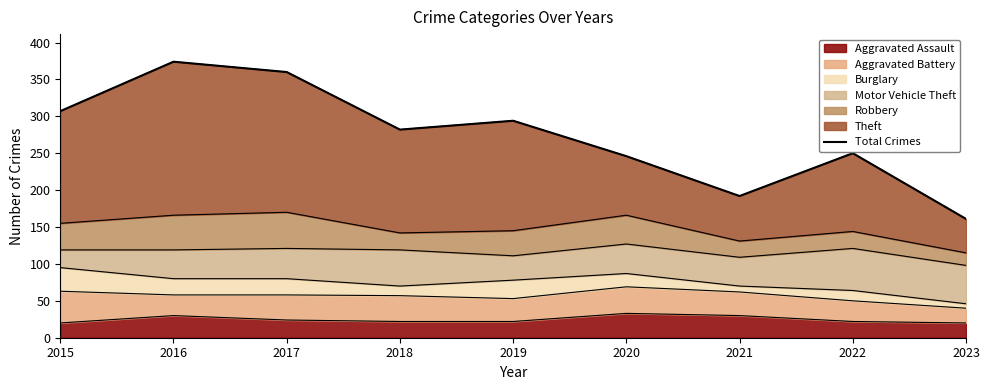

Which category has the highest value across all series?

2016